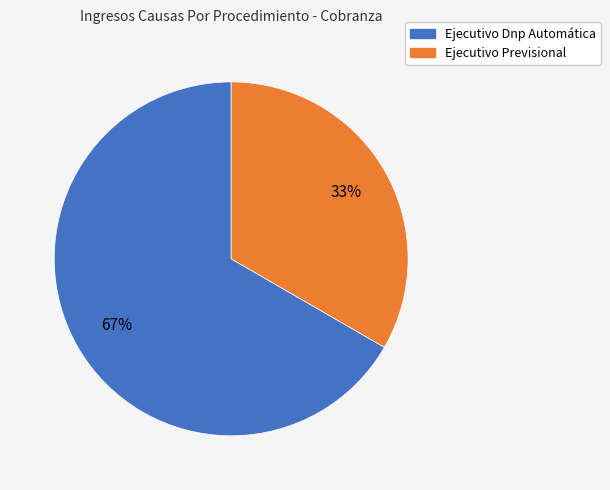

To the nearest percent, what is the combined percentage of Ejecutivo Previsional and Ejecutivo Dnp Automática?

100%